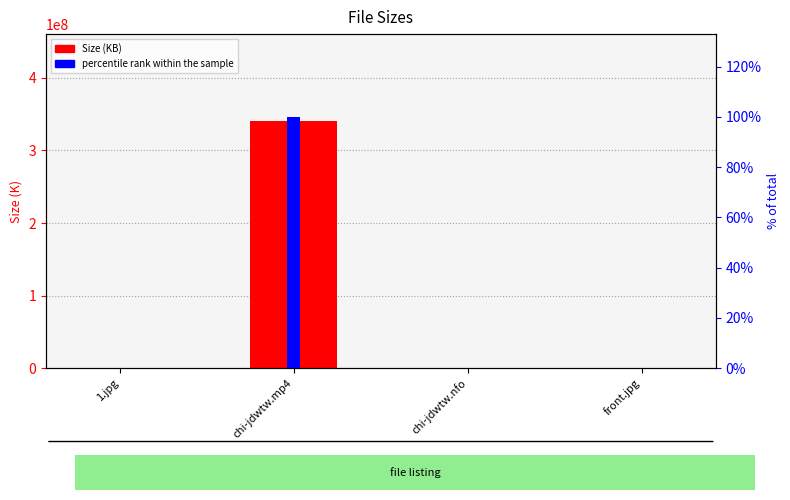

Between 1.jpg and chi-jdwtw.nfo, which is larger?

1.jpg